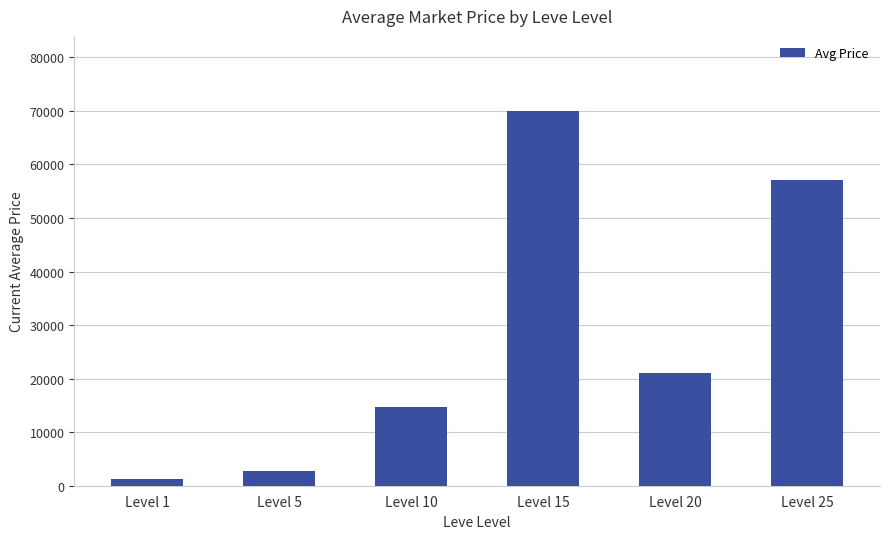

Reading left to right, transcribe all the data shown in this chart.

Level 1=1208.5	Level 5=2680.0	Level 10=14751.5	Level 15=69996.0	Level 20=21000.0	Level 25=57158.3